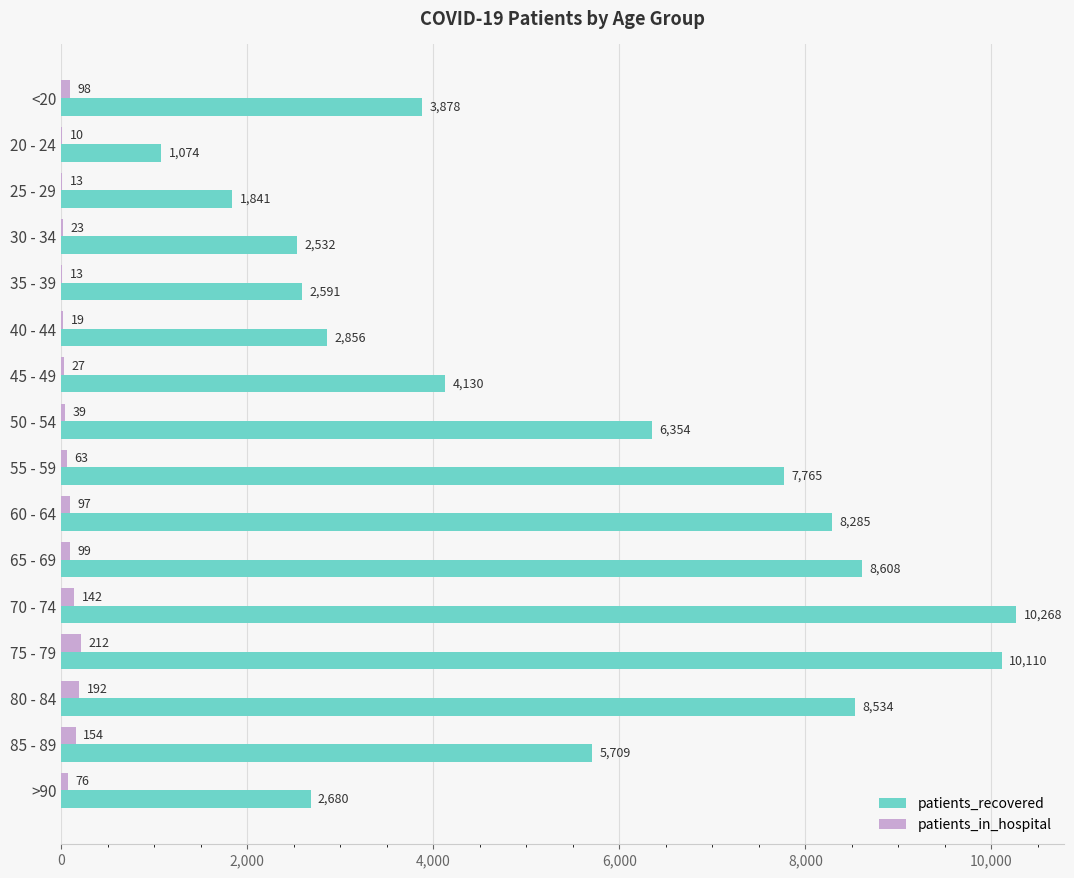

Which series changed the most between 35 - 39 and 65 - 69?

patients_recovered